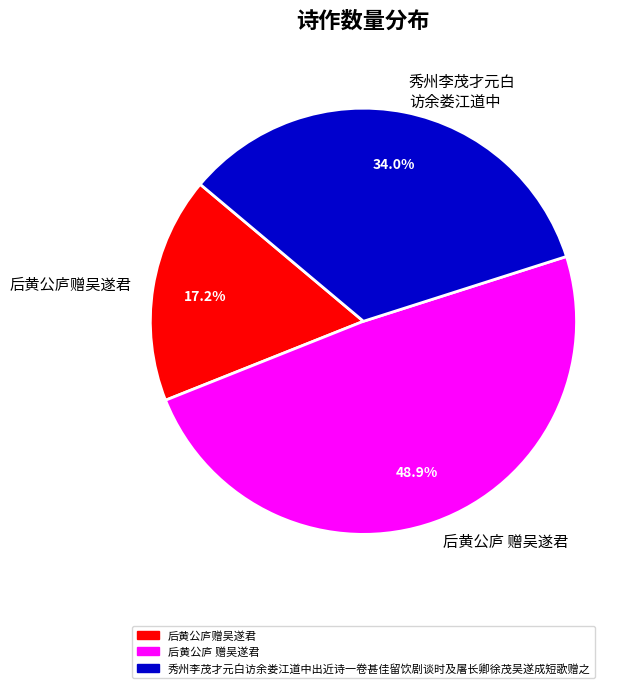

What is the smallest slice in the pie chart?

后黄公庐赠吴遂君